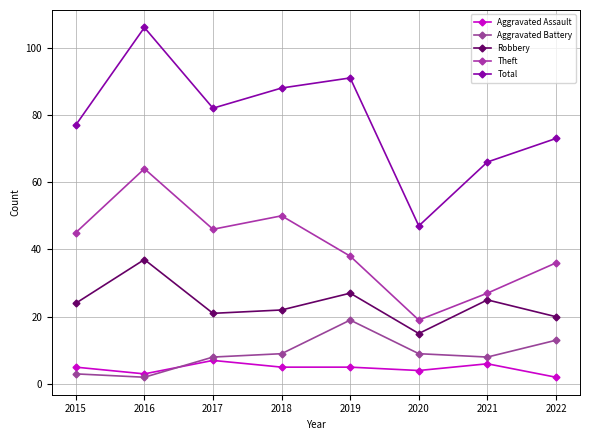

What is the difference between the highest and lowest values at 2021?

60